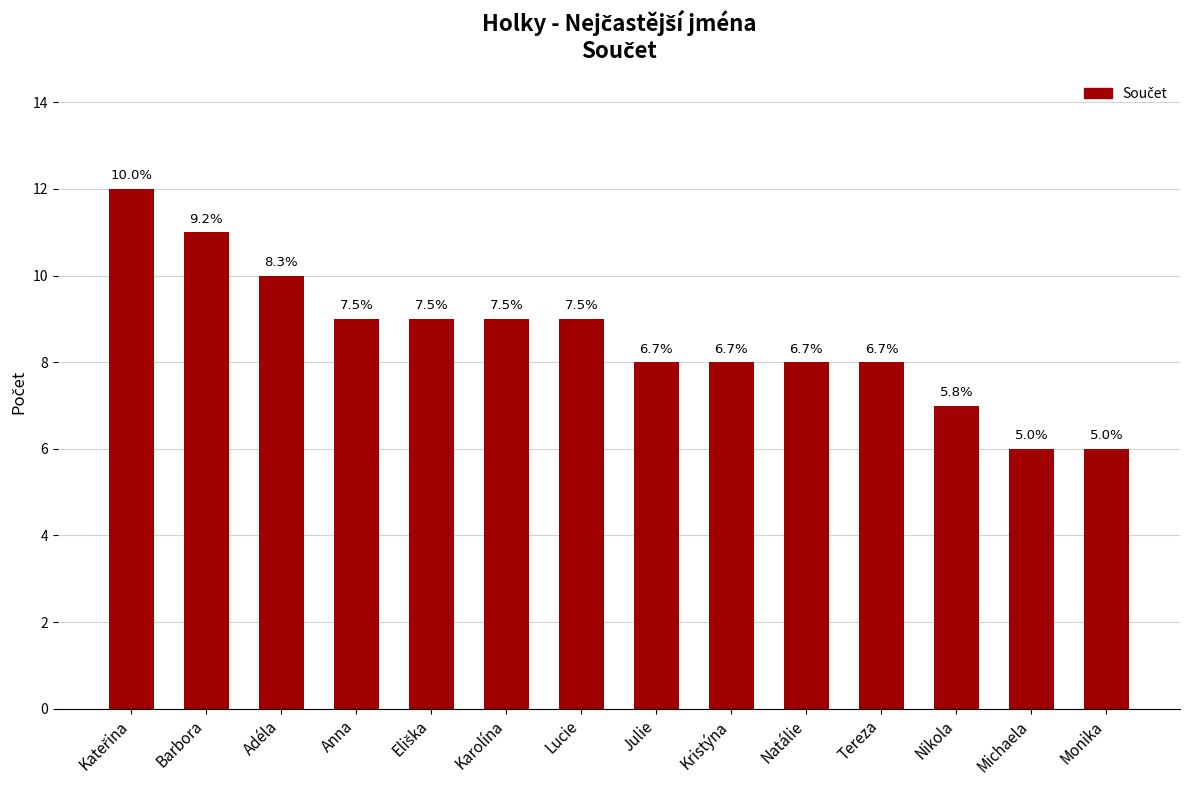

At which category does the chart reach its minimum across all series?

Michaela